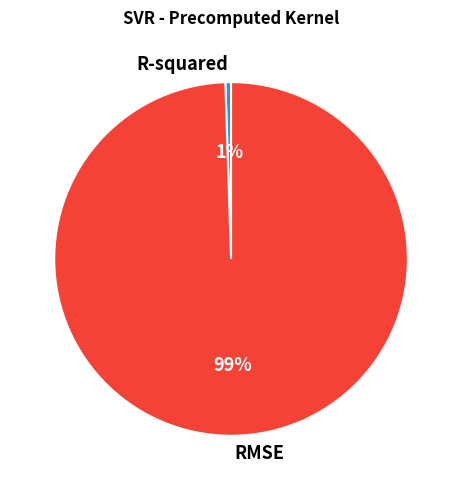

Do RMSE and R-squared together represent more than half of the pie?

Yes